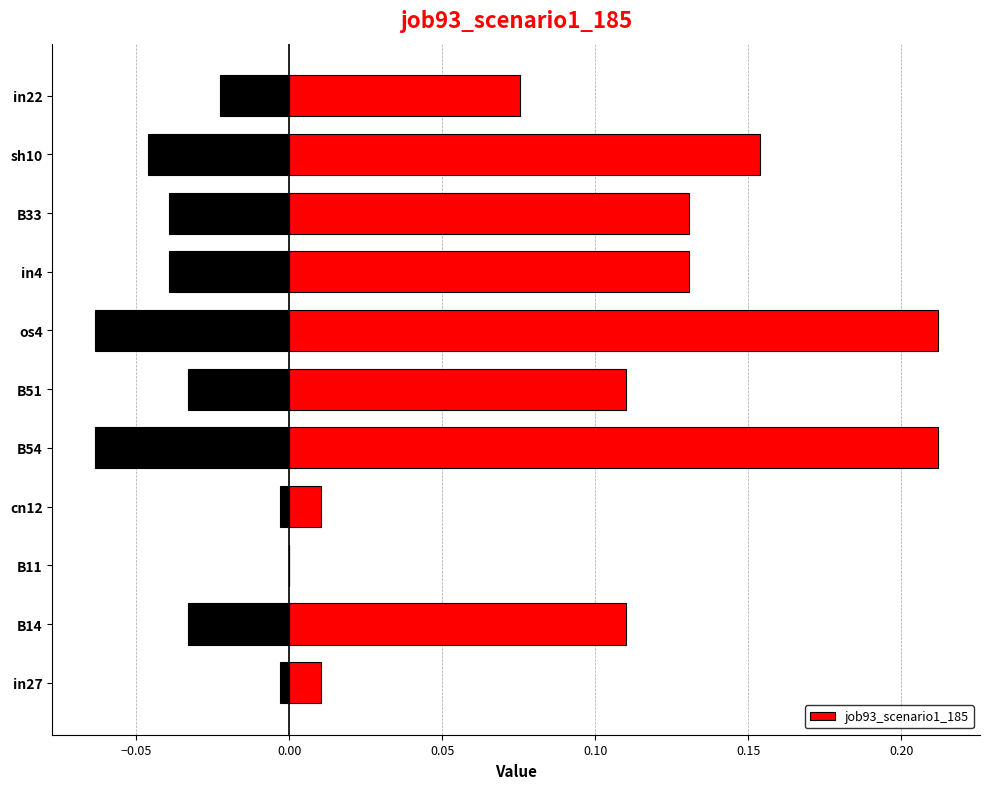

True or false: job93_scenario1_185 has a value of 0.3 at B54.

False